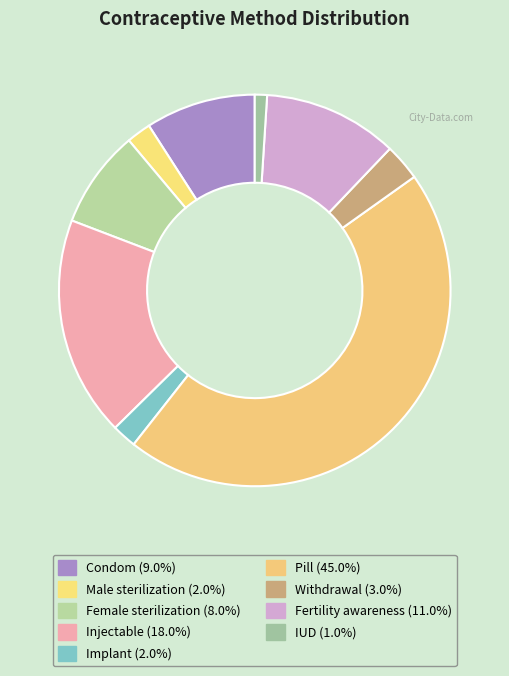

Is there any slice that represents more than half of the pie?

No